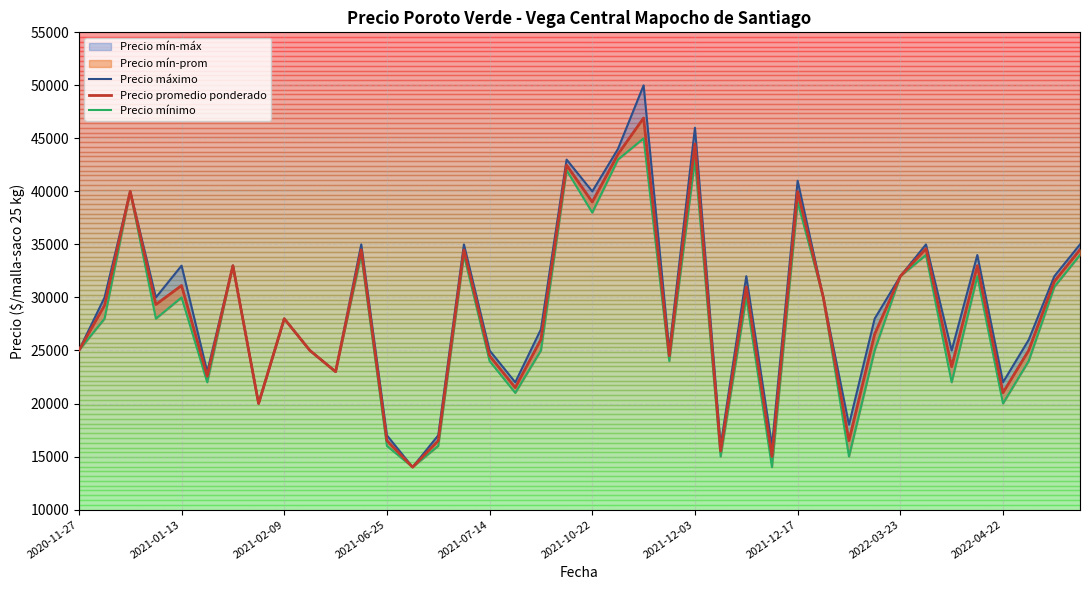

True or false: Precio máximo and Precio promedio ponderado intersect in this chart.

False